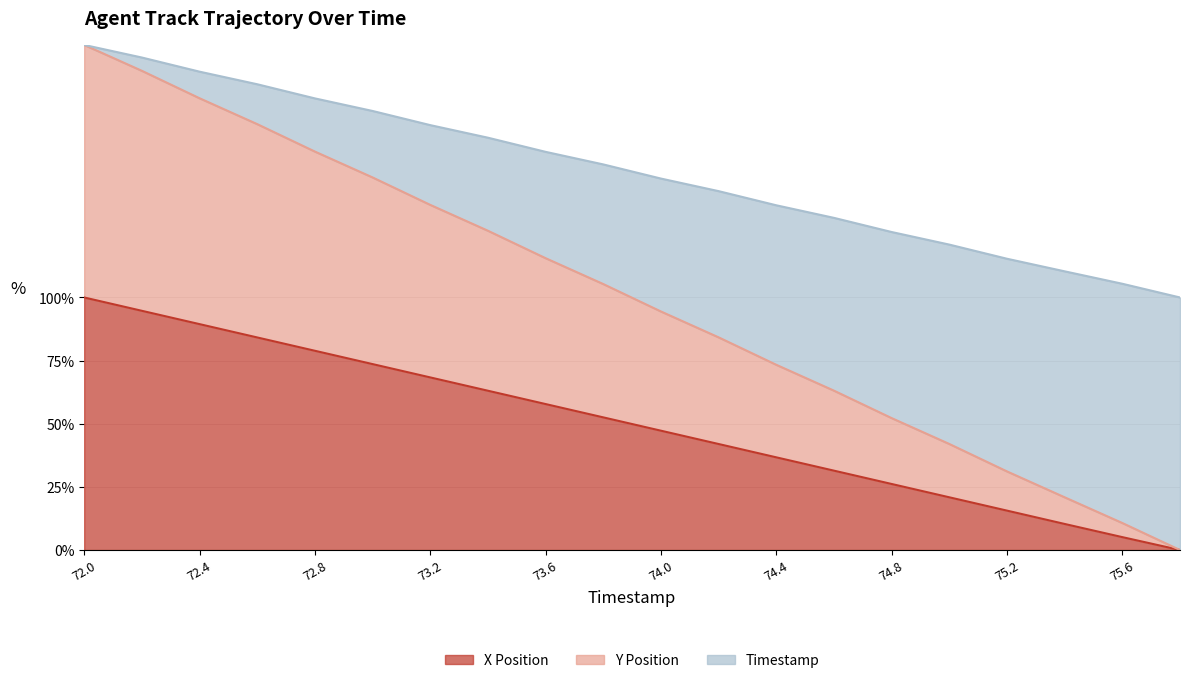

What is the difference between the Timestamp values at 73.0 and 72.4?

31.4